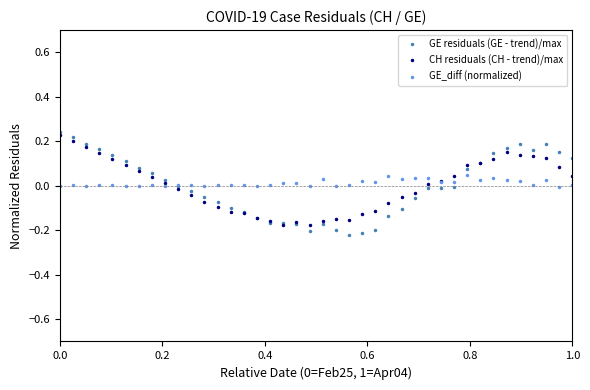

In GE residuals (GE - trend)/max, how many points are lower than both neighbors (excluding endpoints)?

3